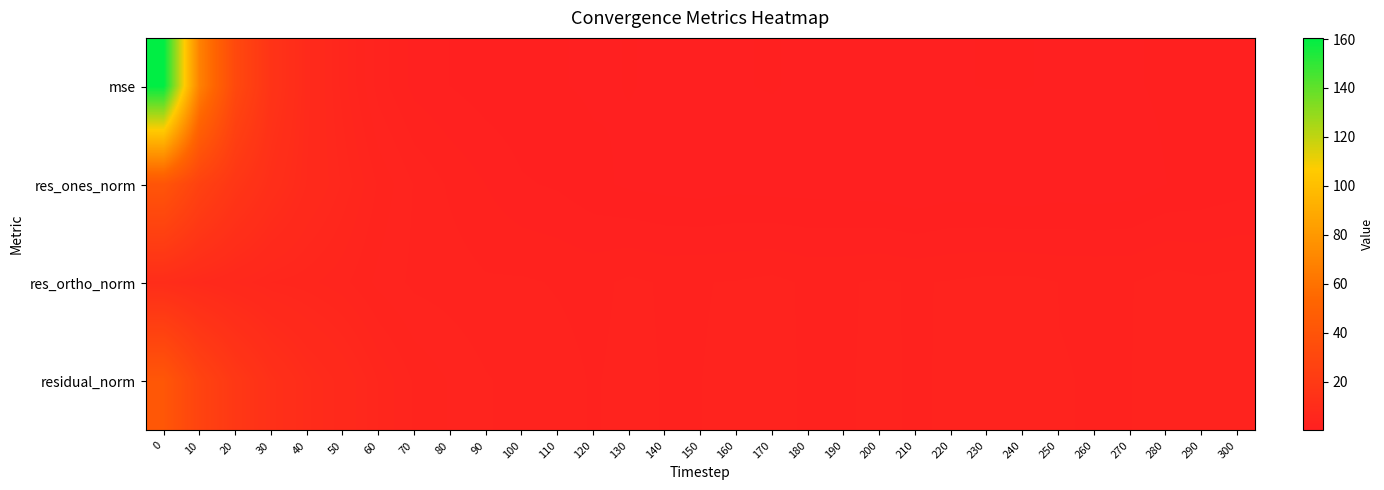

List the series in order of their peak value, highest first.

mse, residual_norm, res_ones_norm, res_ortho_norm